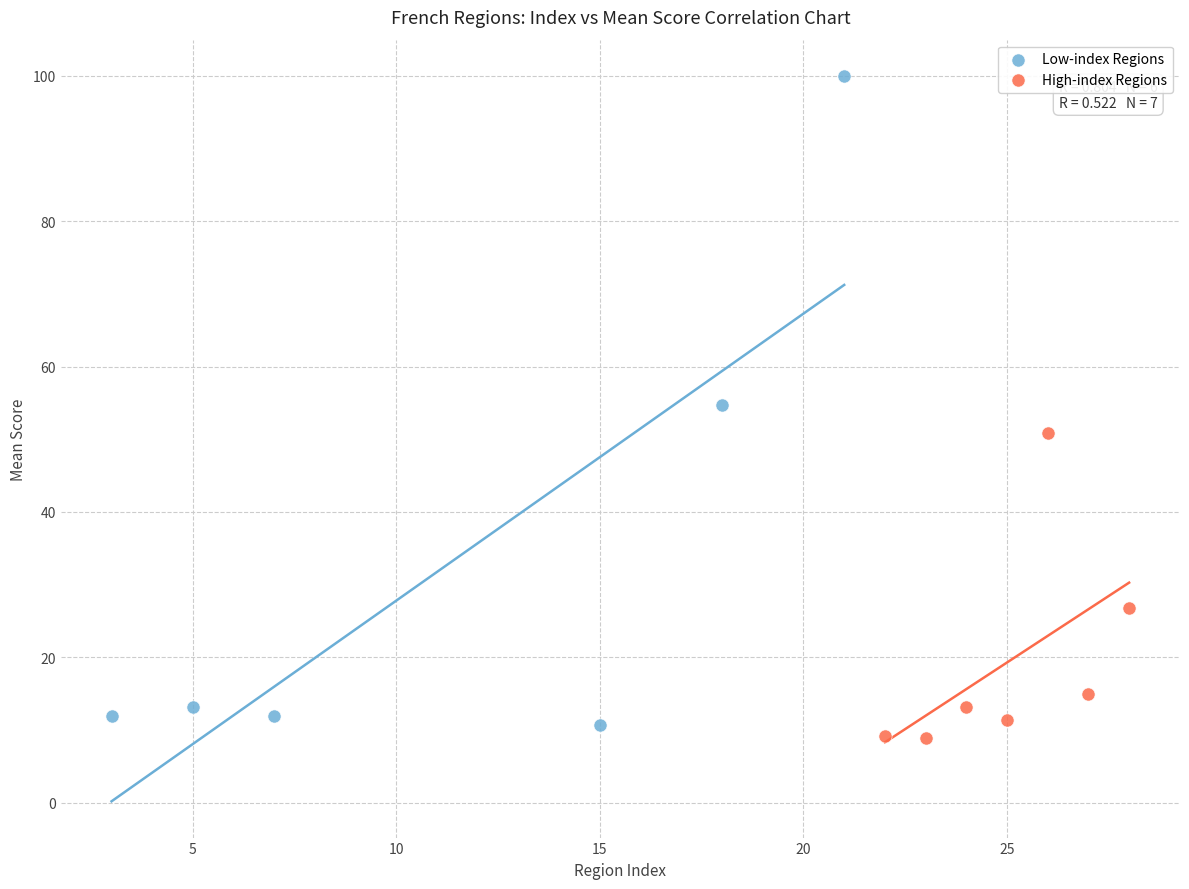

Which series has the largest Y range (max minus min)?

Low-index Regions